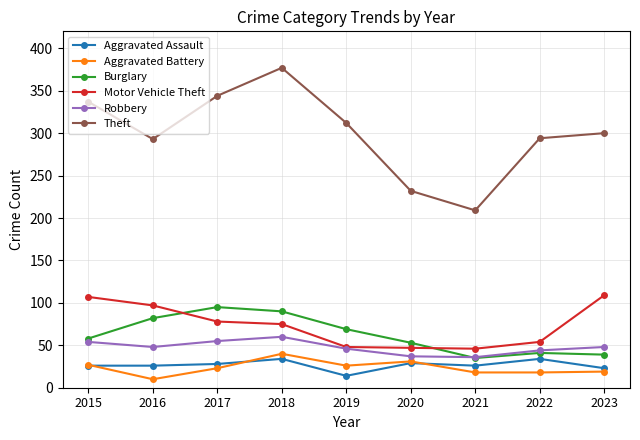

What is the difference between the second highest and minimum values in the Theft series?

135